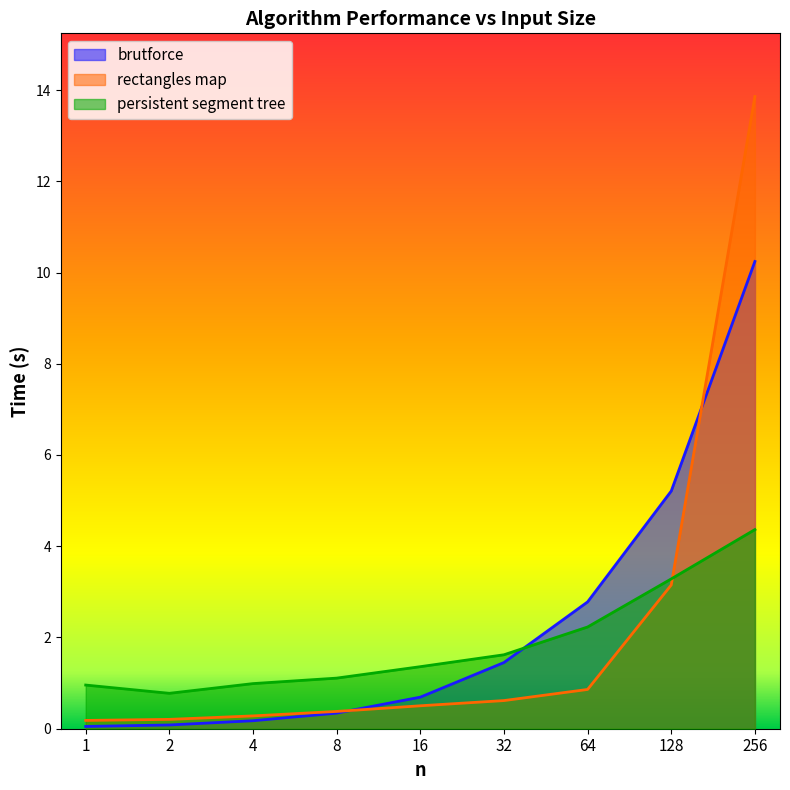

How many values in the persistent segment tree series exceed 1?

6